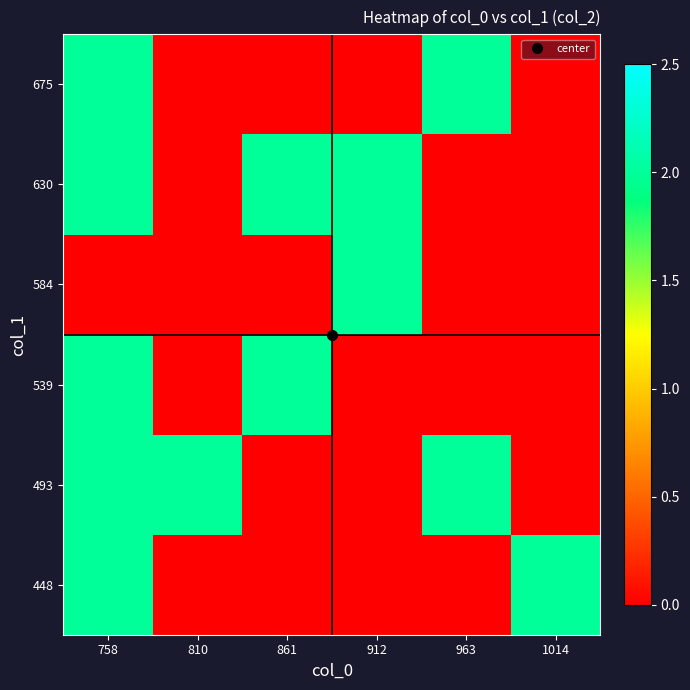

Reading left to right, list all the values displayed in this chart.

448: 758=2	810=0	861=0	912=0	963=0	1014=2
493: 758=2	810=2	861=0	912=0	963=2	1014=0
539: 758=2	810=0	861=2	912=0	963=0	1014=0
584: 758=0	810=0	861=0	912=2	963=0	1014=0
630: 758=2	810=0	861=2	912=2	963=0	1014=0
675: 758=2	810=0	861=0	912=0	963=2	1014=0